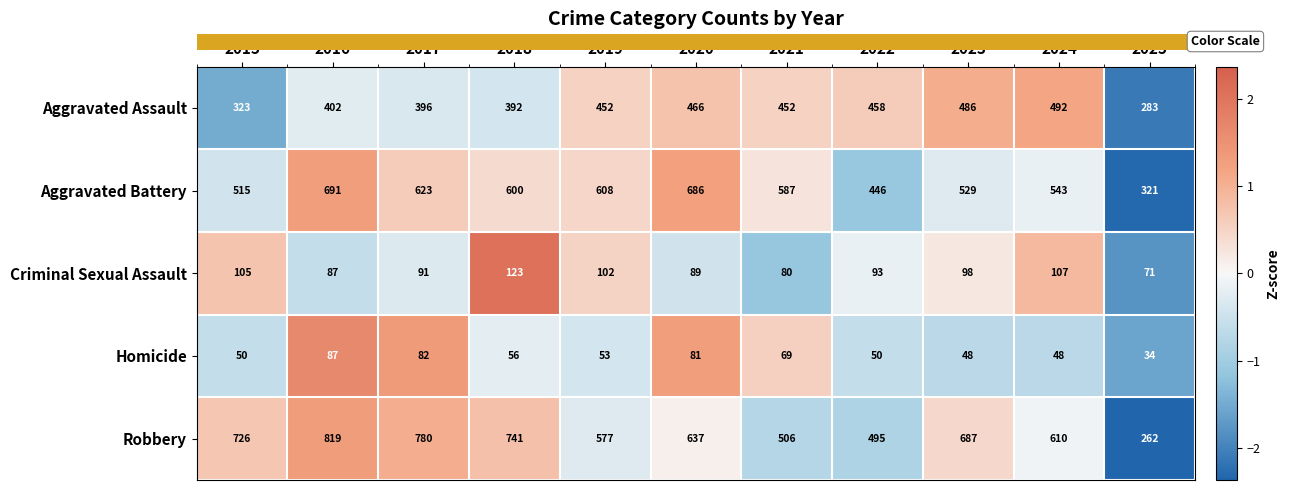

How many categories are shown in the chart?

11